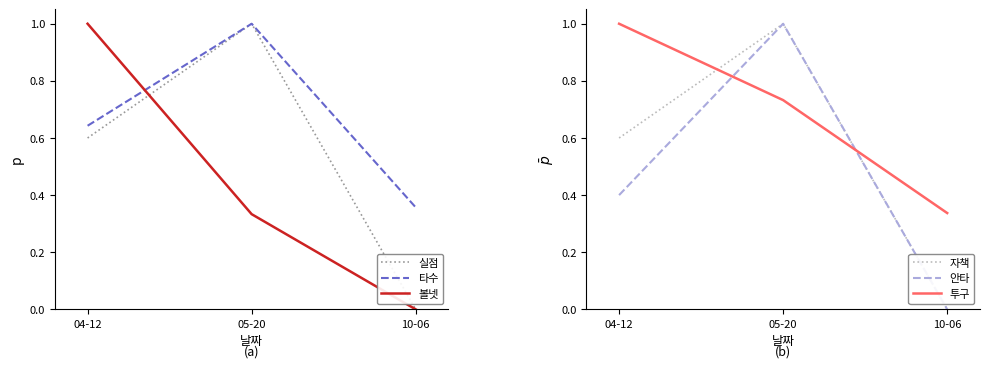

What is the label of the 2nd point from the right?

05-20